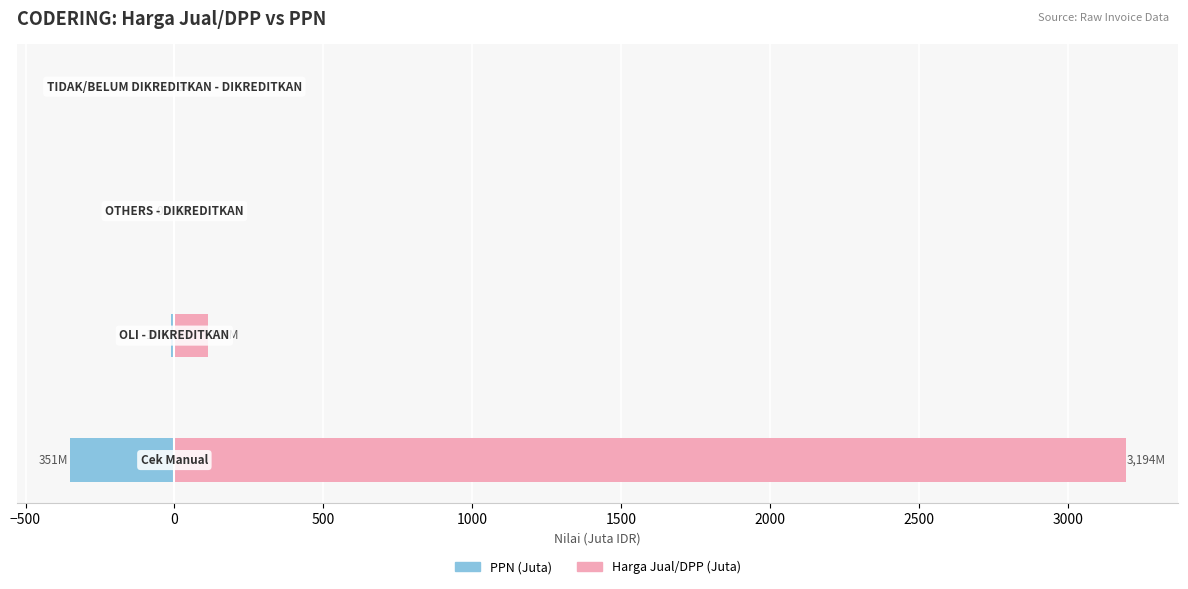

Reading left to right, transcribe all the data shown in this chart.

PPN (Juta): -351.4	-12.5	-0.1	-0.3
Harga Jual/DPP (Juta): 3194.4	113.8	0.6	2.6